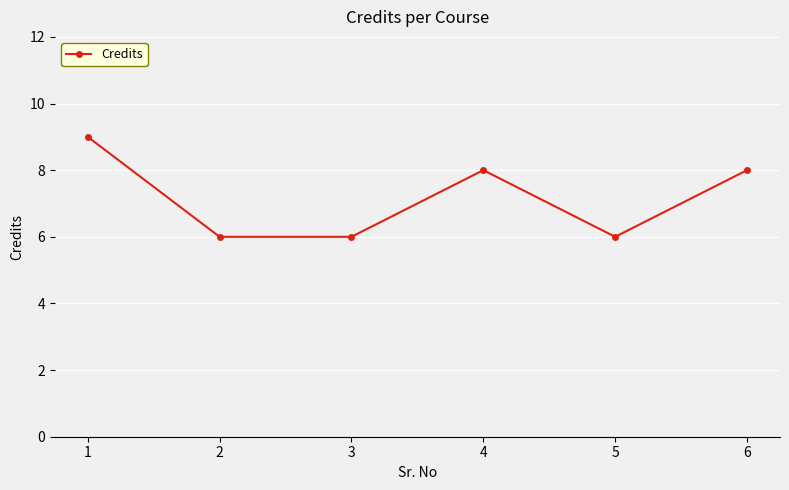

What is the approximate value at 2?

6